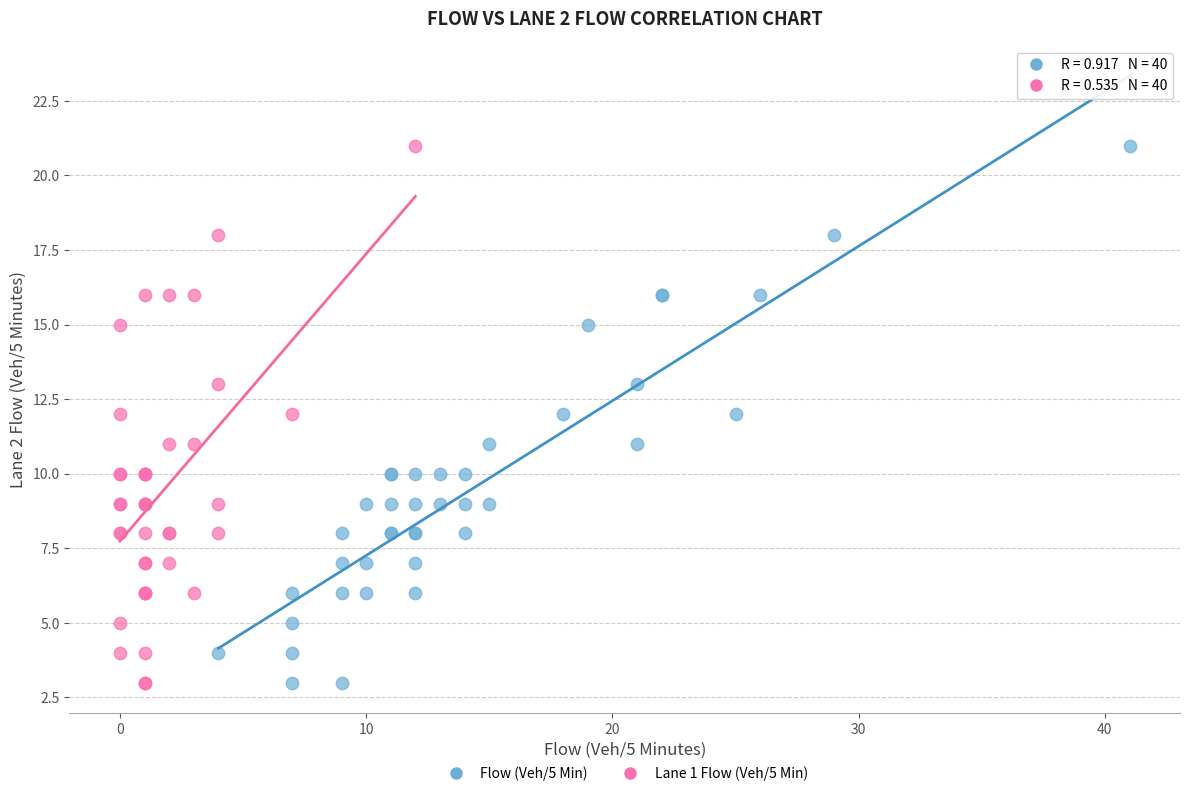

What are all the series names shown in the legend?

Flow (Veh/5 Min), Lane 1 Flow (Veh/5 Min)